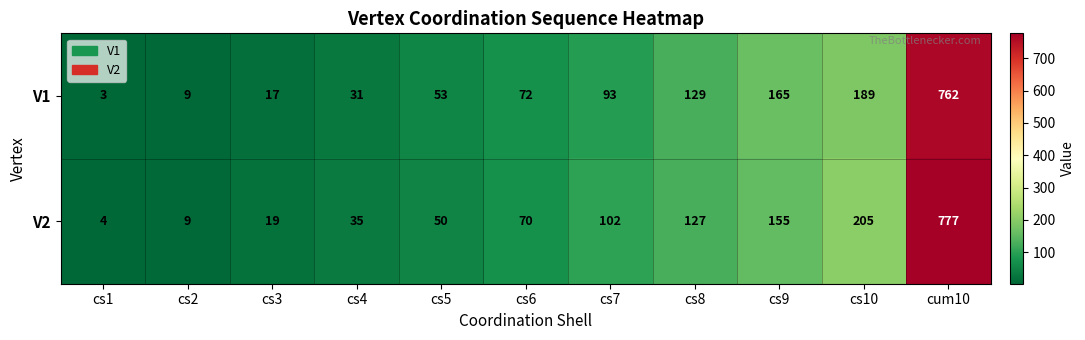

What is the average value of the V1 series?

138